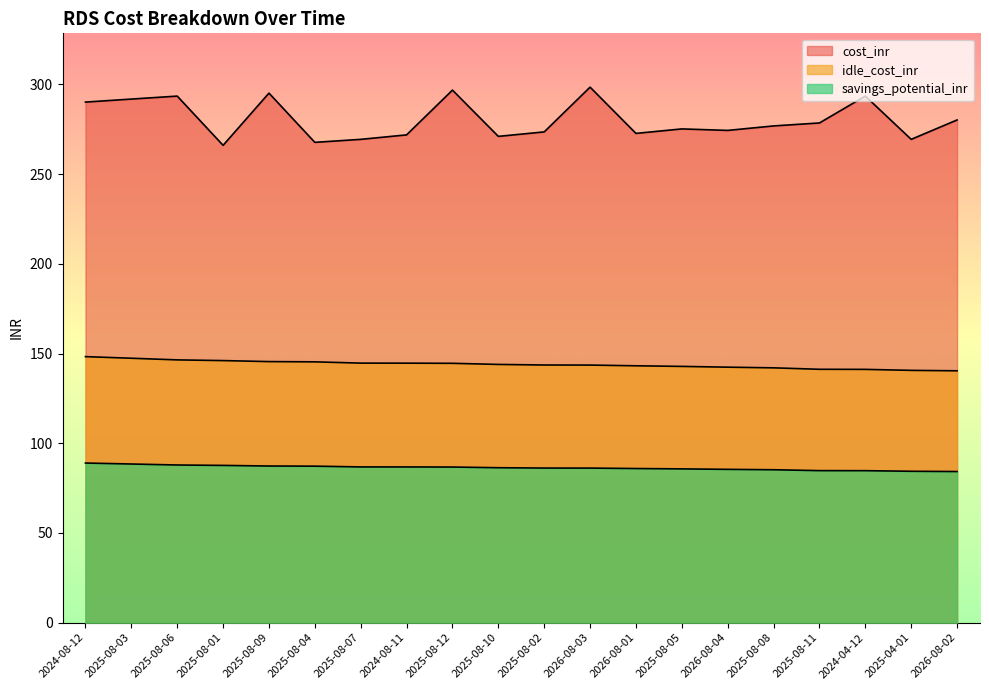

Count the number of categories in the chart.

20